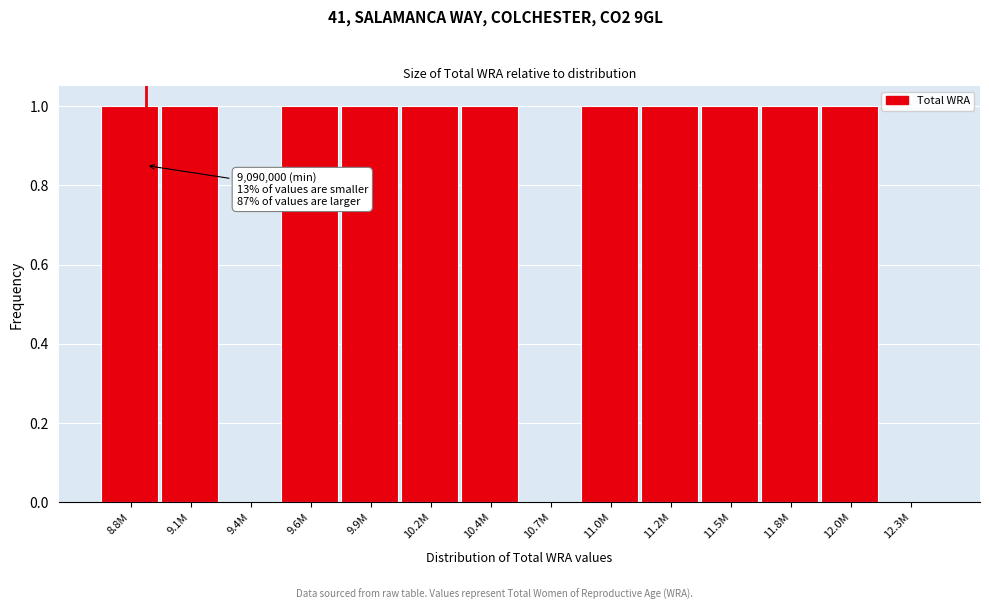

Reading left to right, list all the values displayed in this chart.

8.8M=1	9.1M=1	9.4M=0	9.6M=1	9.9M=1	10.2M=1	10.4M=1	10.7M=0	11.0M=1	11.2M=1	11.5M=1	11.8M=1	12.0M=1	12.3M=0